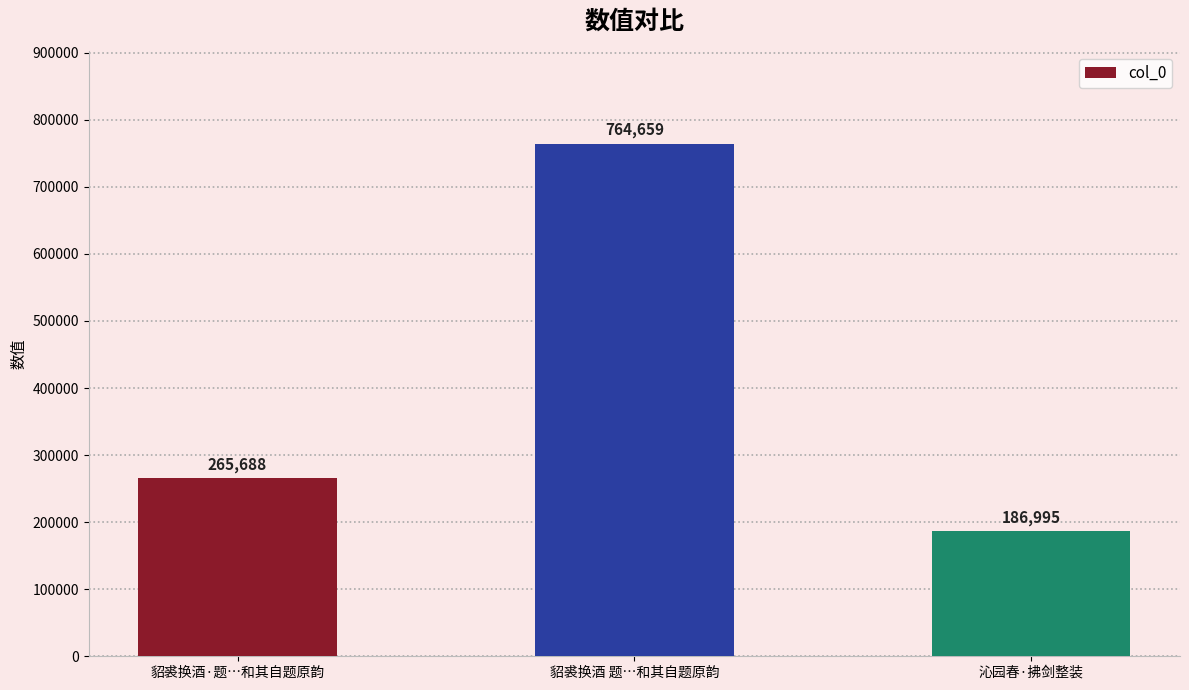

List the labels in order of value, smallest first.

沁园春·拂剑整装, 貂裘换酒·题…和其自题原韵, 貂裘换酒 题…和其自题原韵